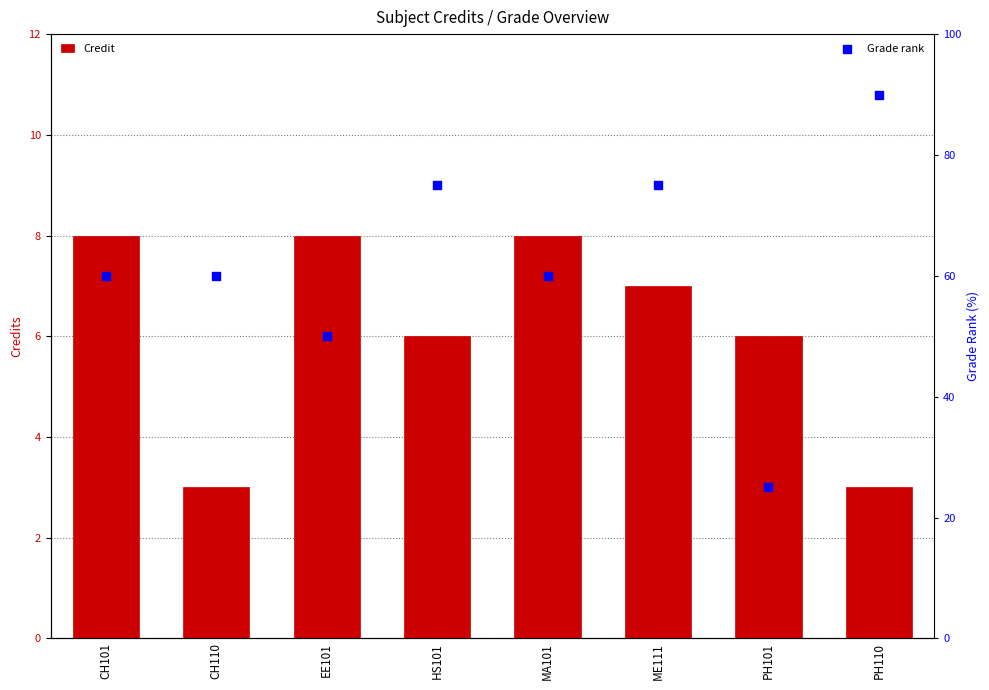

At which category is the sum across all series the highest?

PH110